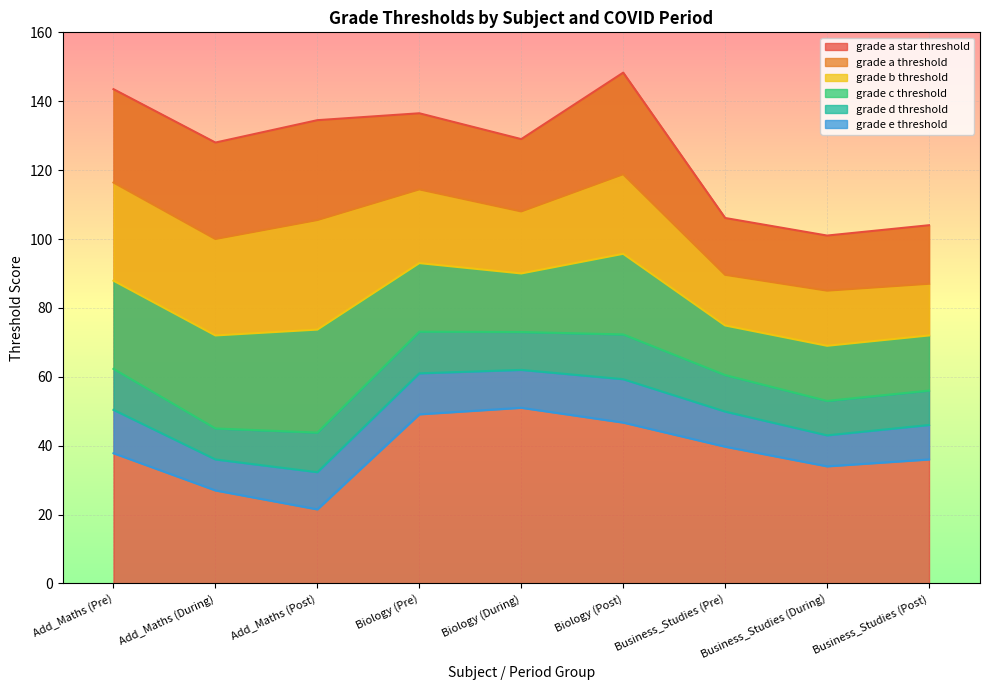

What is the lowest value of the grade_b_threshold series?

69.0